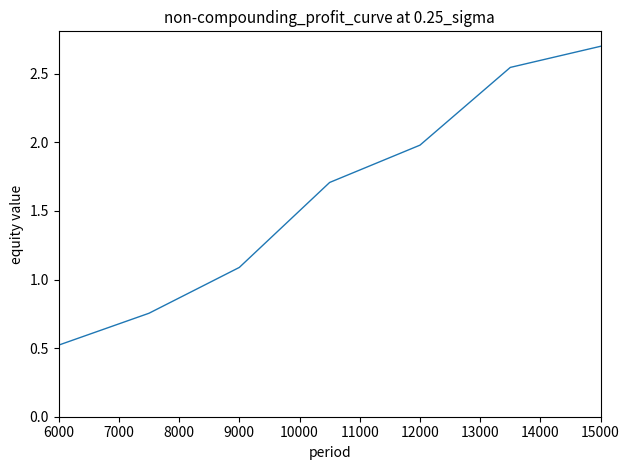

What is the smallest value displayed?

0.5